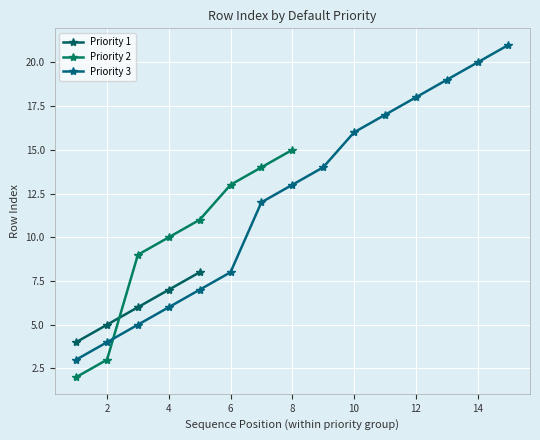

What is the lowest value of the Priority 1 series?

4